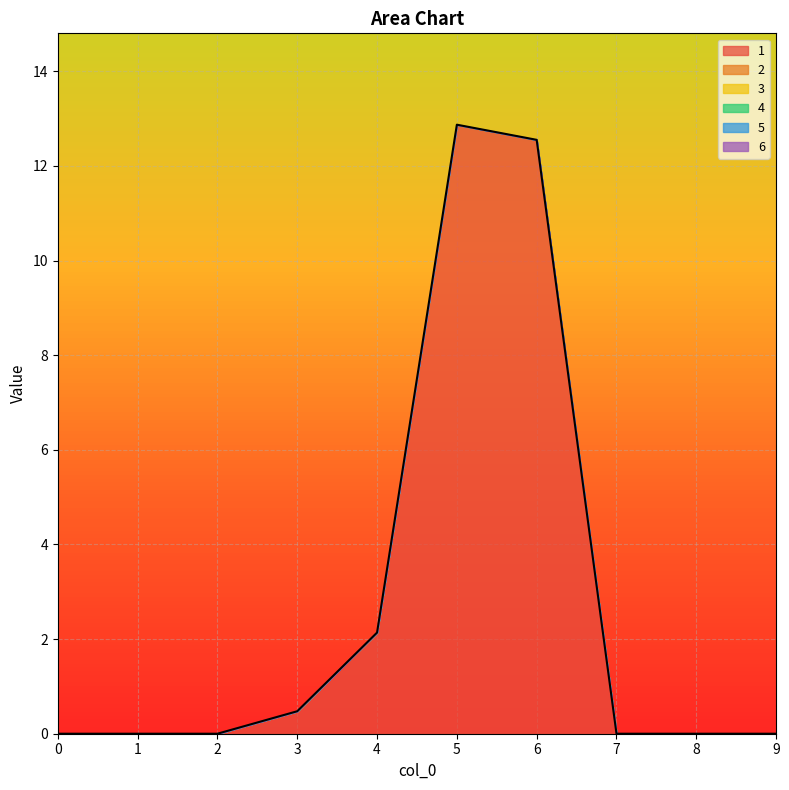

Between 5 and 3, which is larger?

5